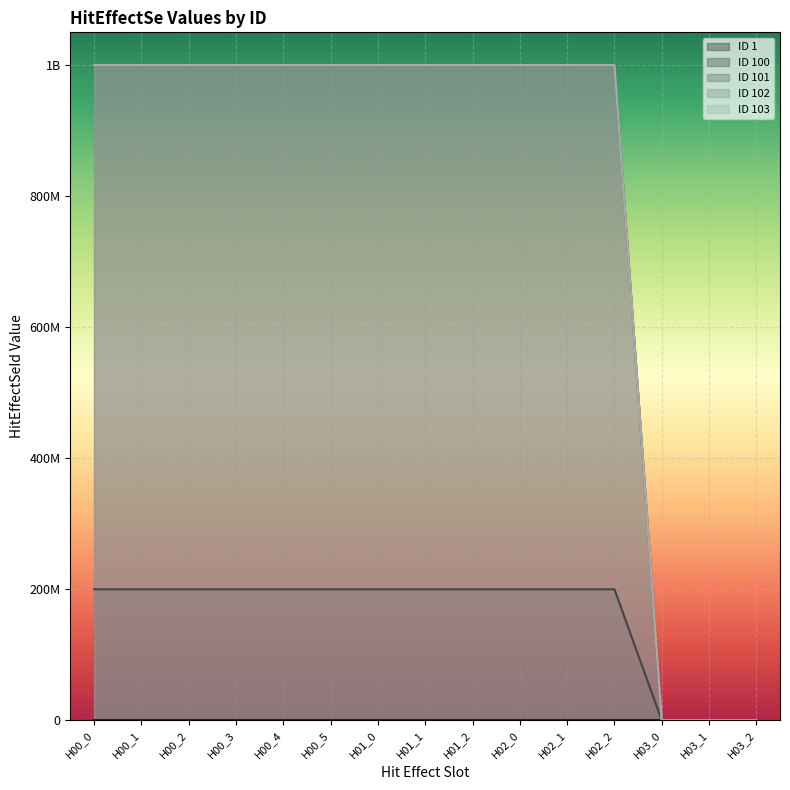

The value of ID 101 at H01_1 is 999999970. True or false?

True